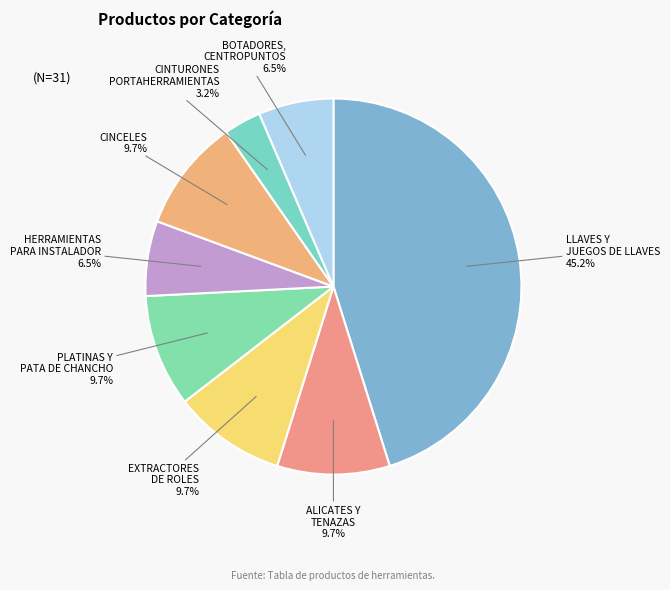

Count the number of slices in the pie.

8